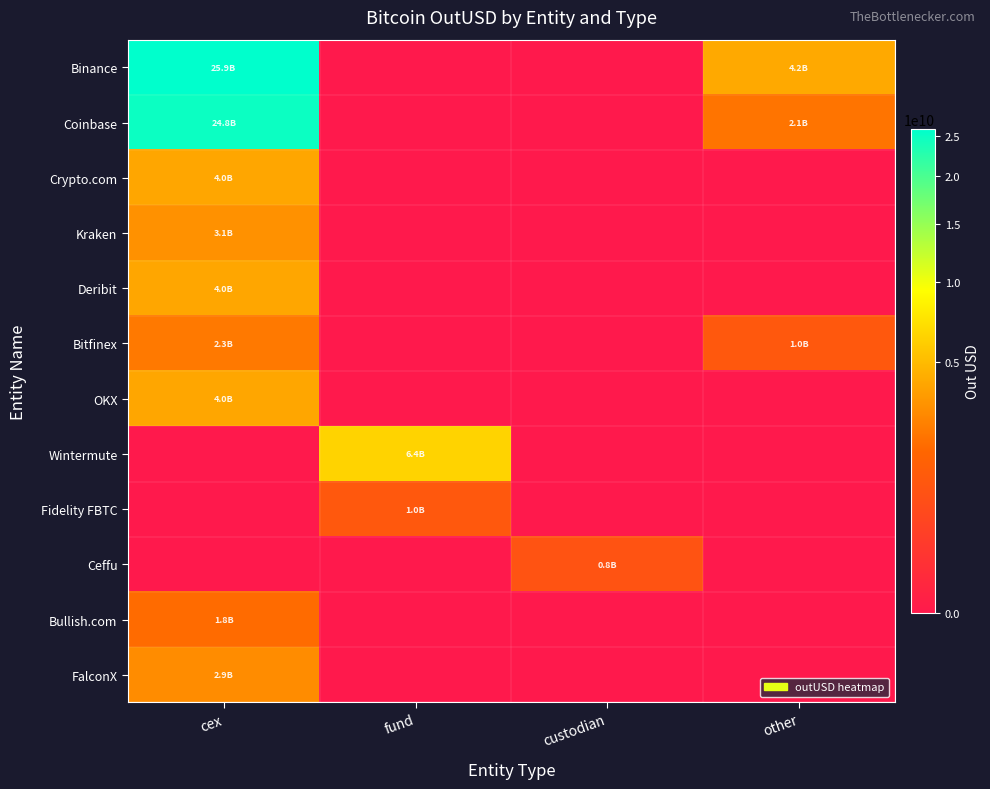

Between fund and custodian, which series saw the biggest shift?

Wintermute